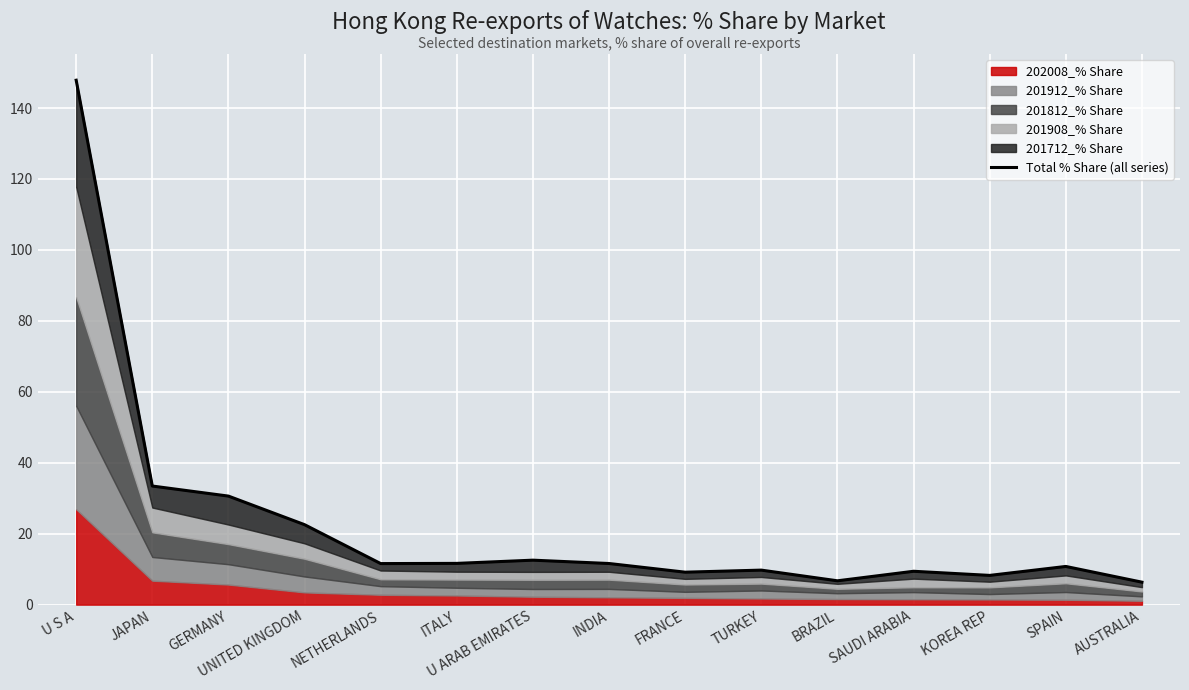

Where does the data first go above 11?

U S A